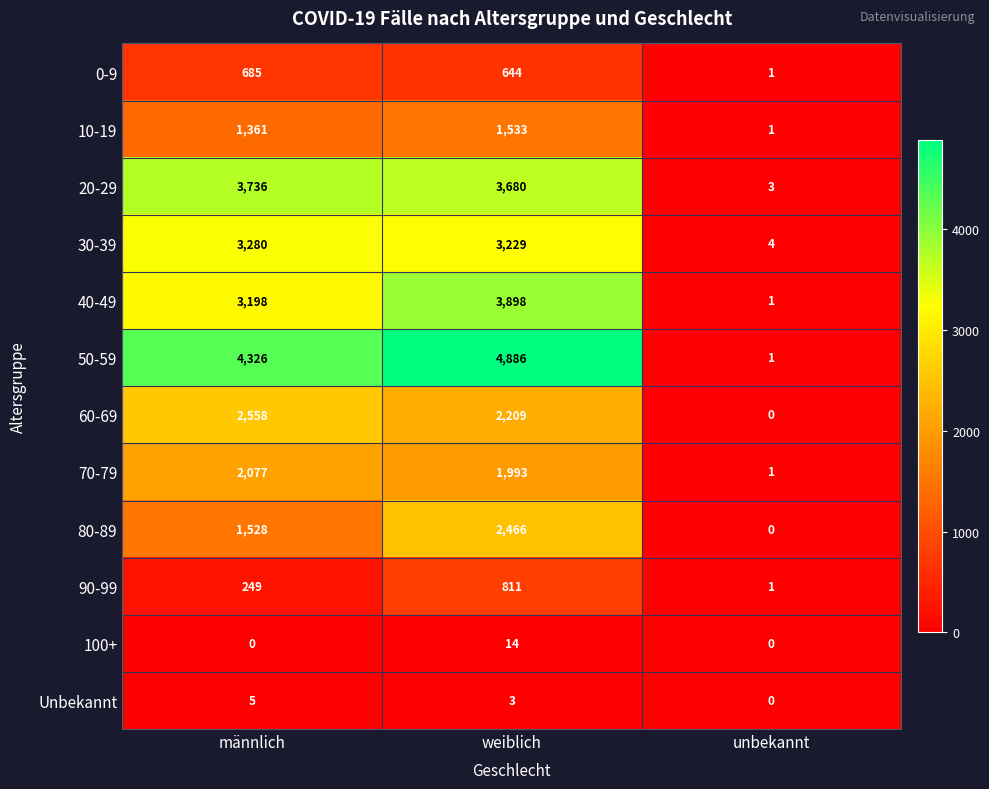

List the series in order of their peak value, highest first.

50-59, 40-49, 20-29, 30-39, 60-69, 80-89, 70-79, 10-19, 90-99, 0-9, 100+, Unbekannt